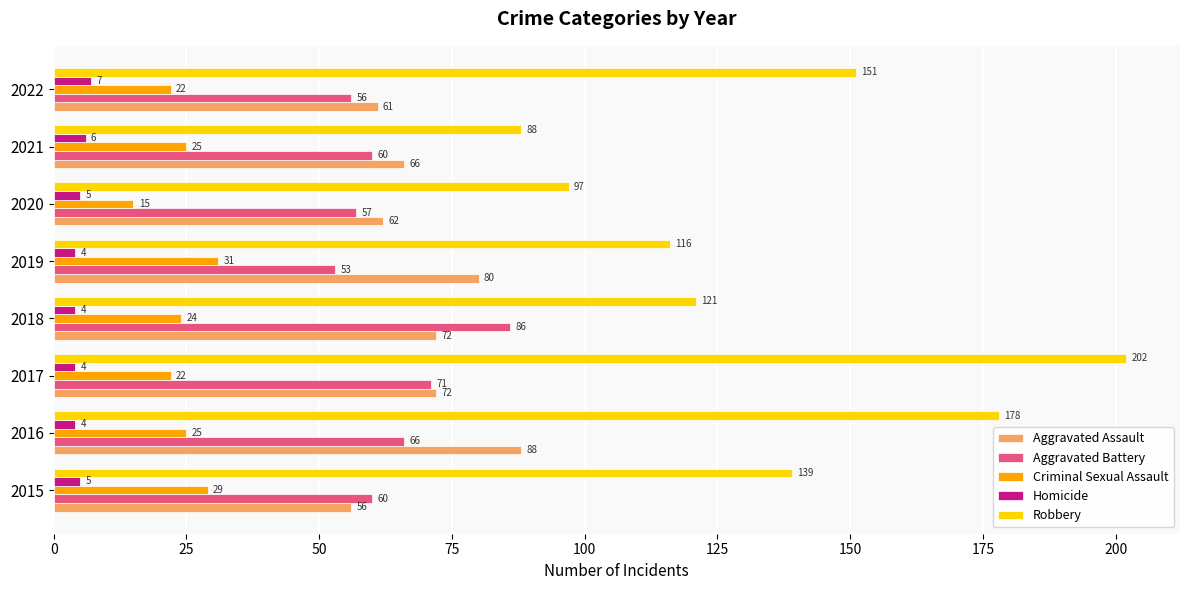

True or false: Robbery has a value of 136 at 2020.

False